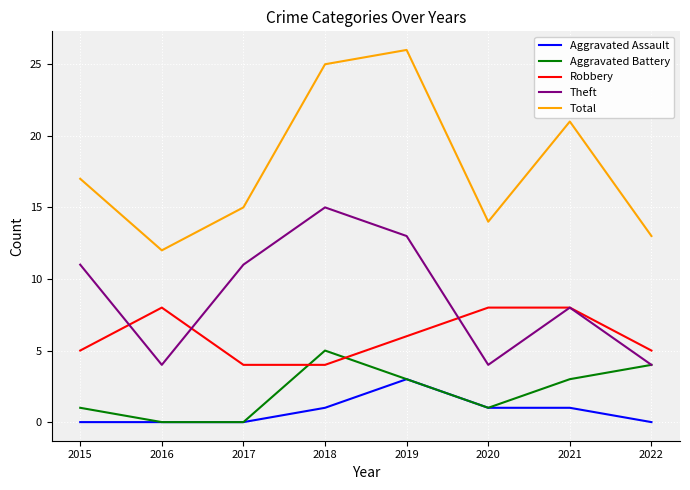

Which series has the largest total across all categories?

Total